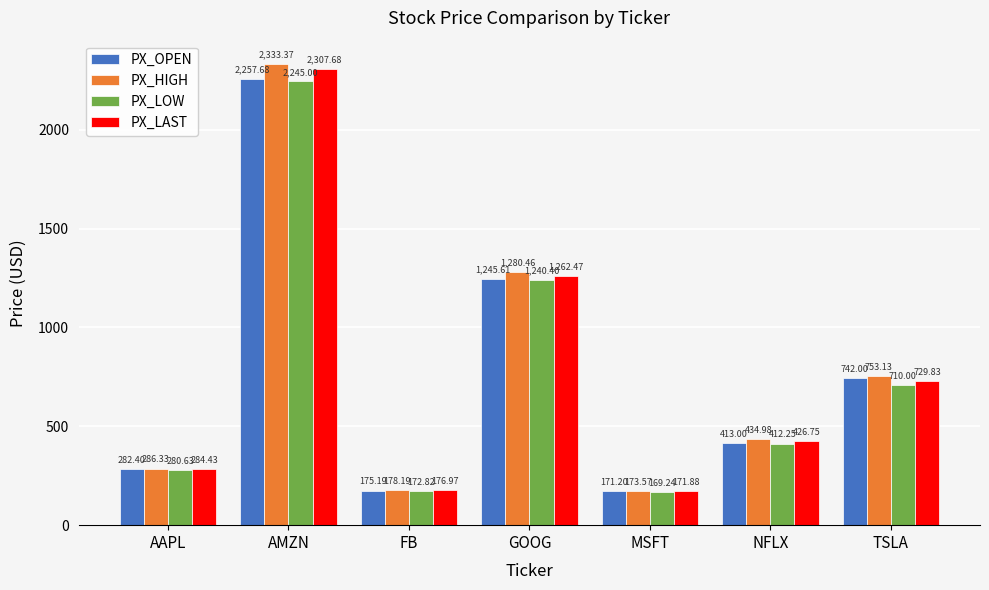

What is the difference between the highest and lowest values at NFLX?

22.7